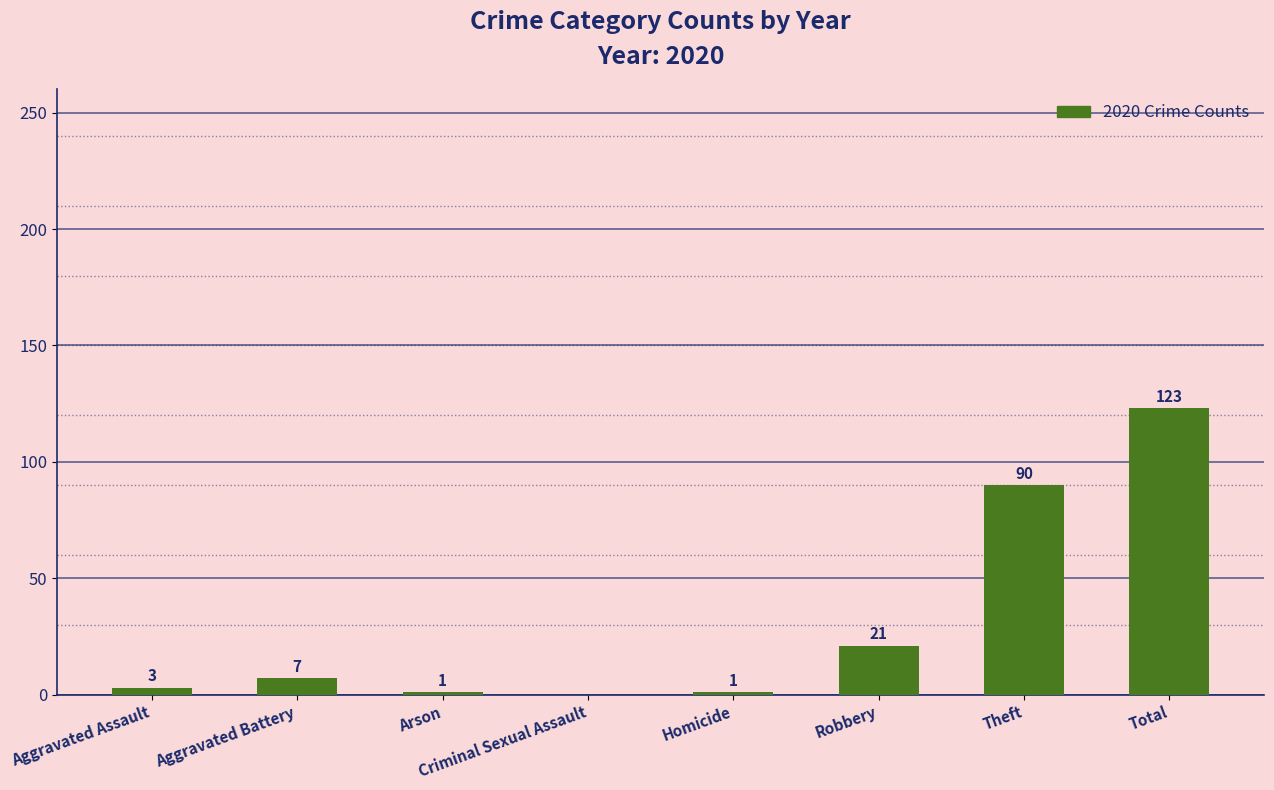

Which label corresponds to the largest value in the chart?

Total